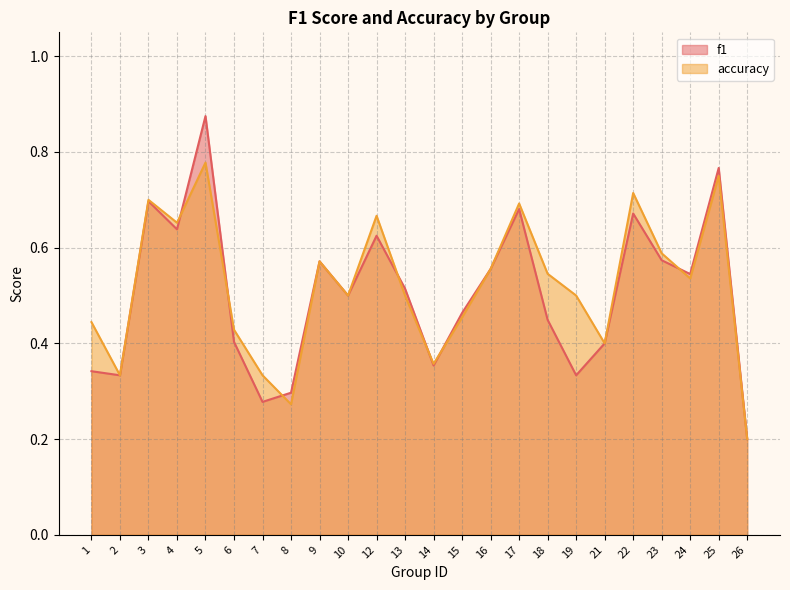

In f1, how many points are lower than both neighbors (excluding endpoints)?

7